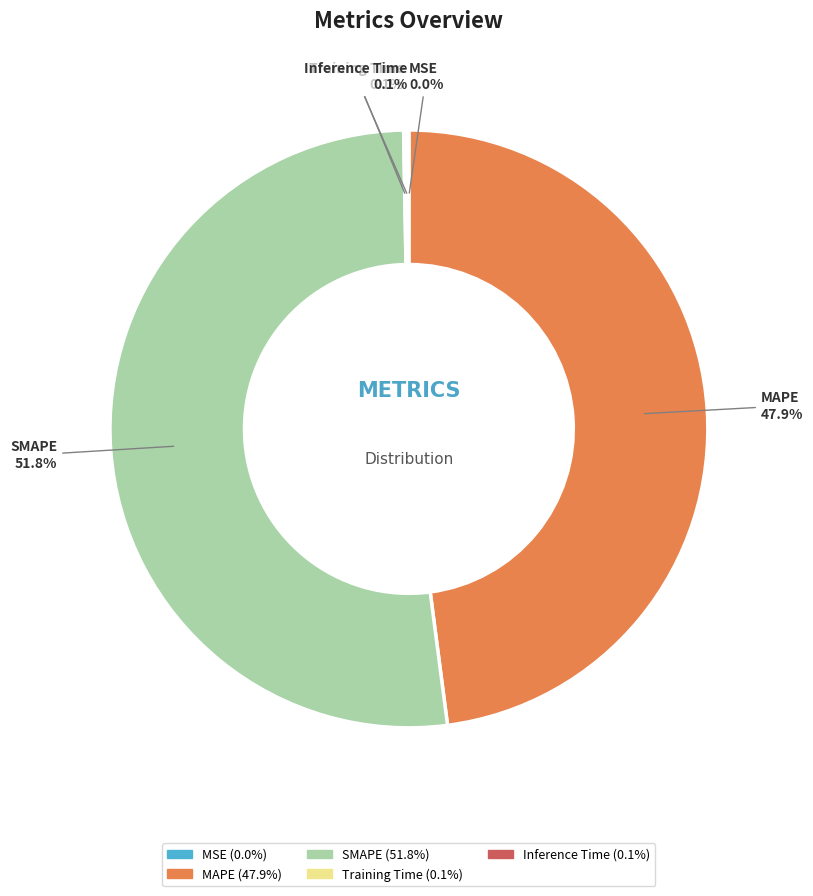

Is there any slice that represents more than half of the pie?

Yes